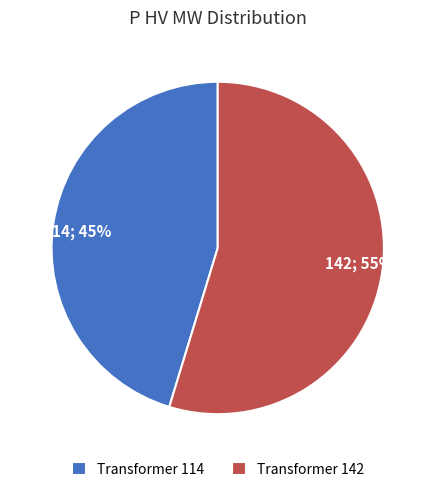

Combined, do 114; 45% and 142; 55% account for over 50%?

Yes